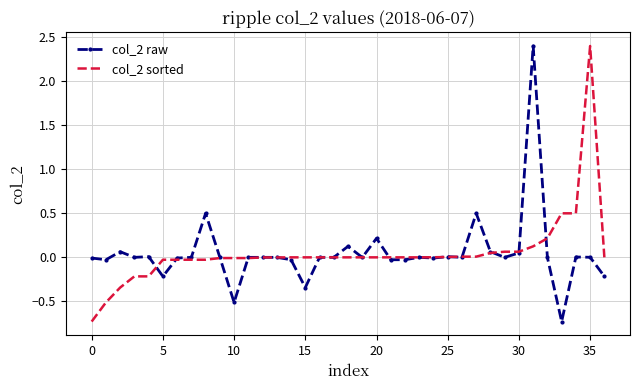

What is the maximum value for col_2 sorted?

2.4